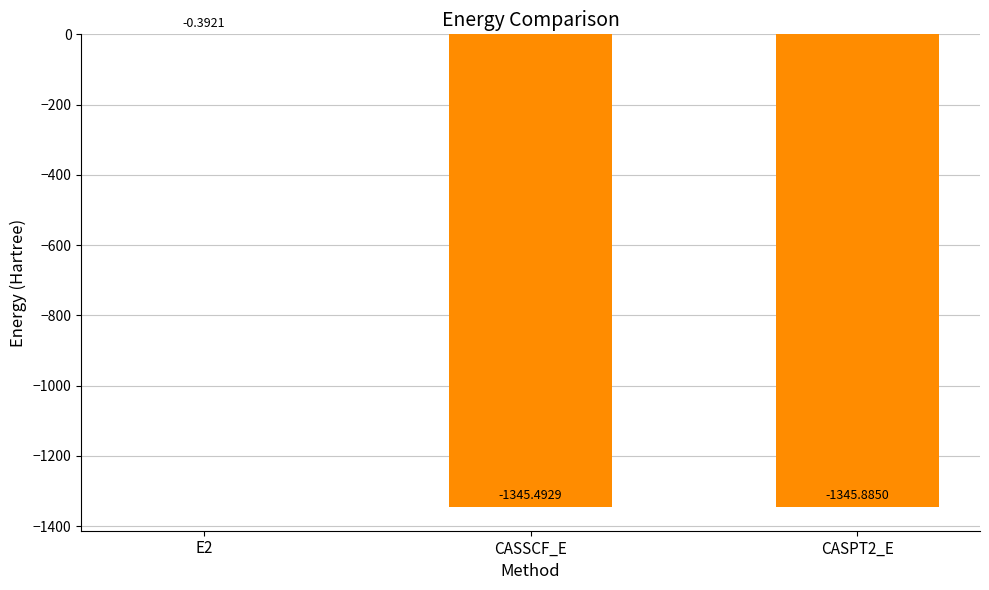

At which label is the value closest to -673?

CASSCF_E